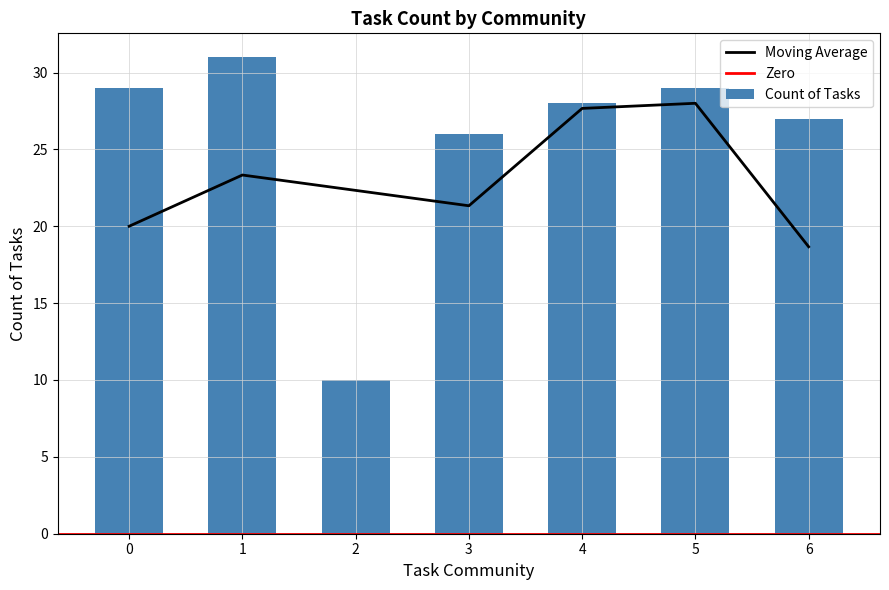

How many bars are there in total?

7